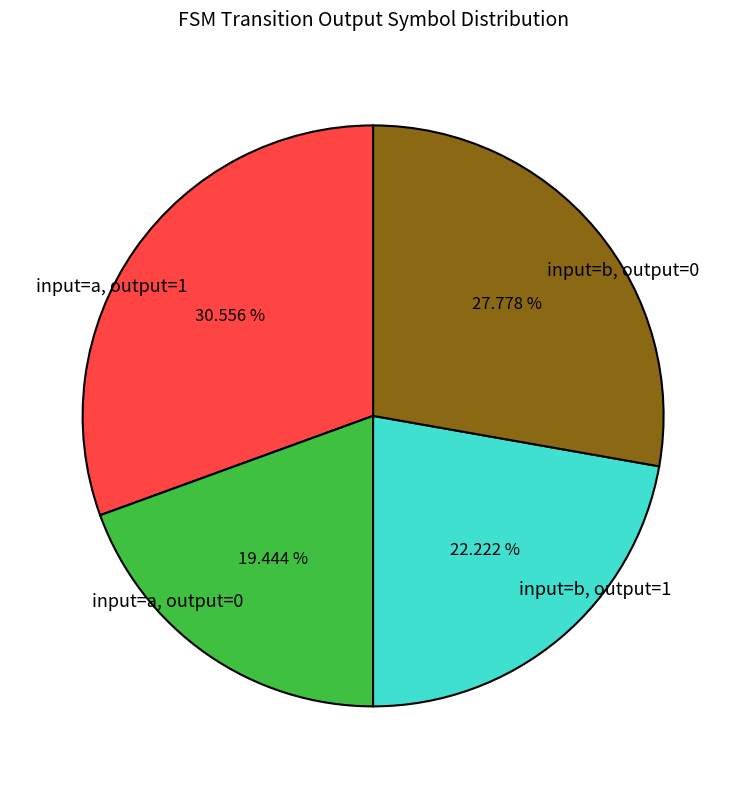

Does any single category account for the majority?

No